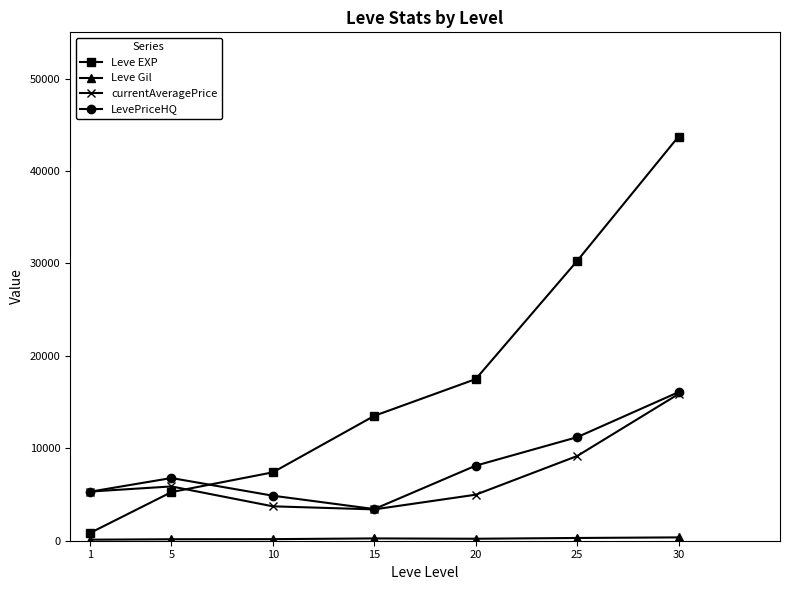

Between which two adjacent categories do Leve EXP and LevePriceHQ first intersect?

5 and 10